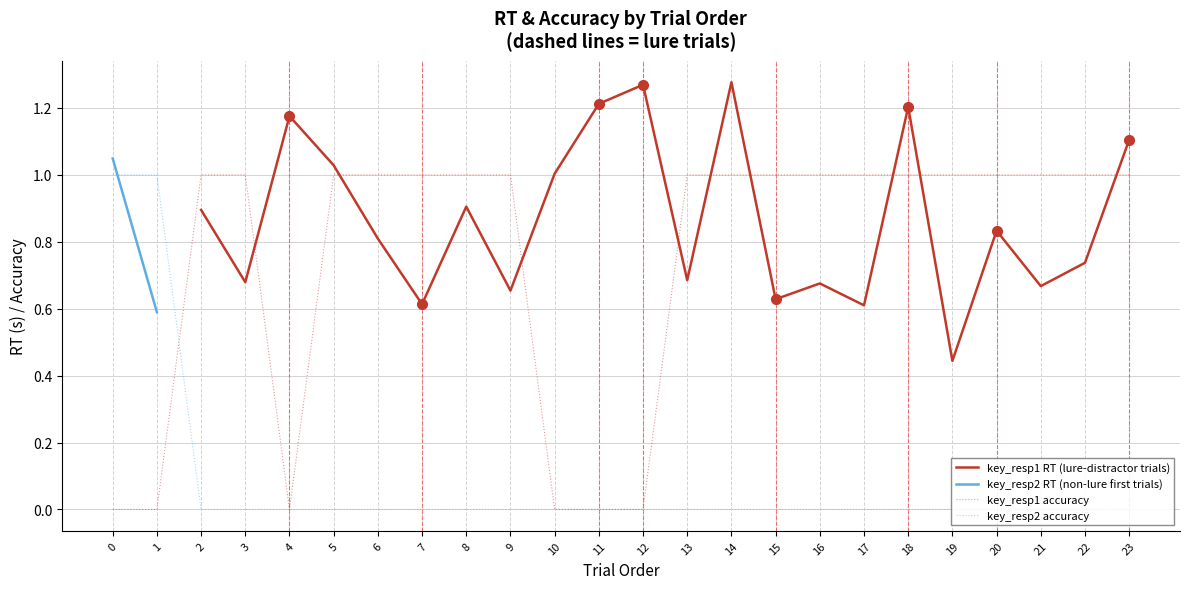

True or false: the data shows 1 at 18.

False